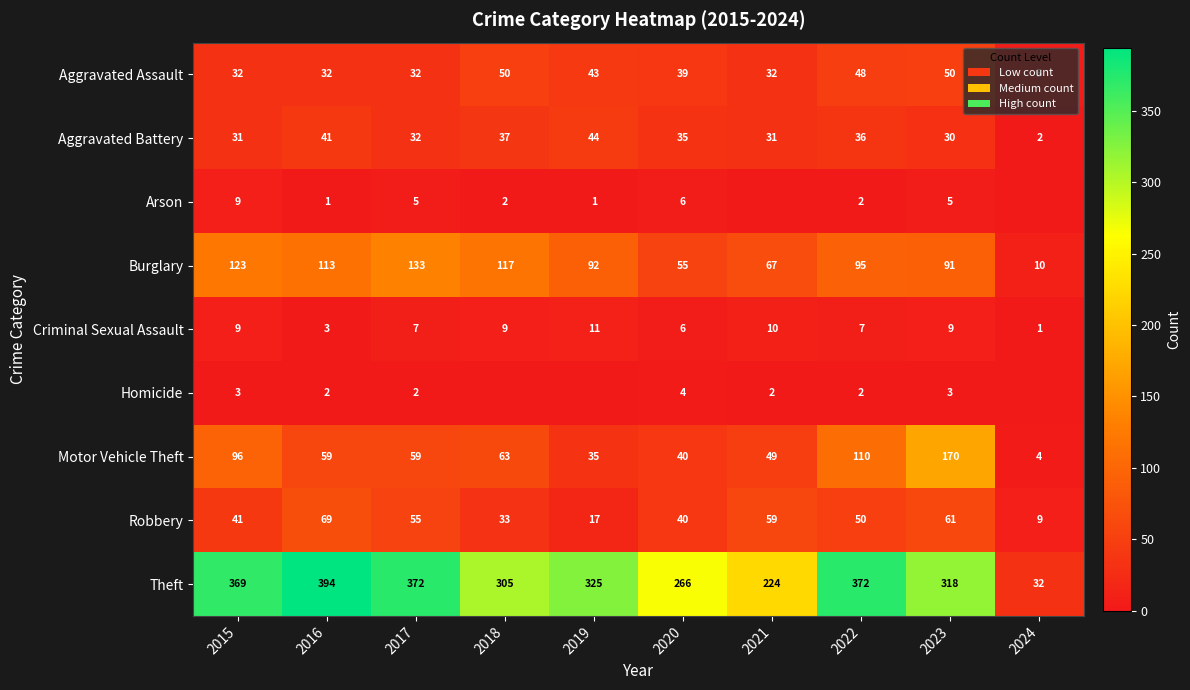

The Aggravated Battery series shows 17 at 2021. True or false?

False